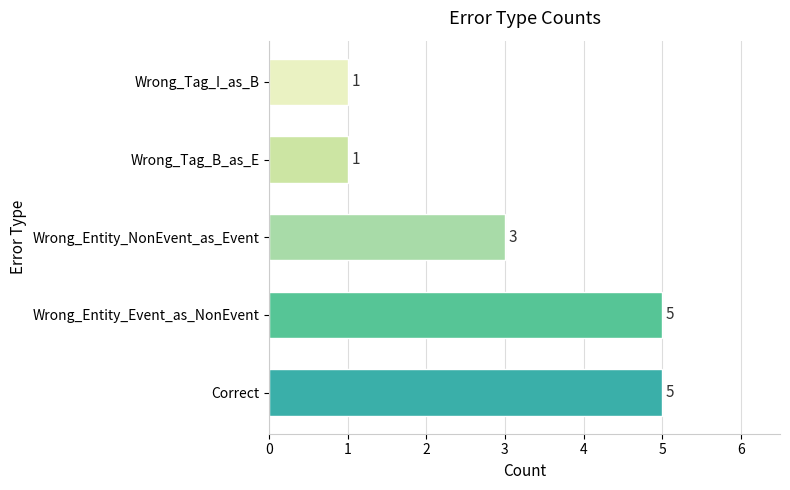

Count the values in the range 1 to 5.

5